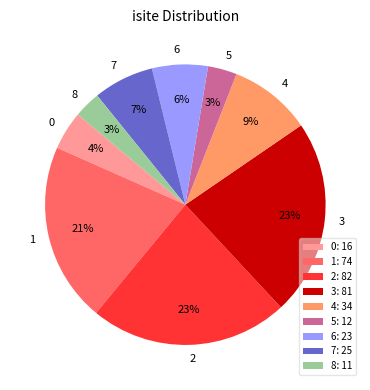

True or false: 0 accounts for 17% of the total.

False